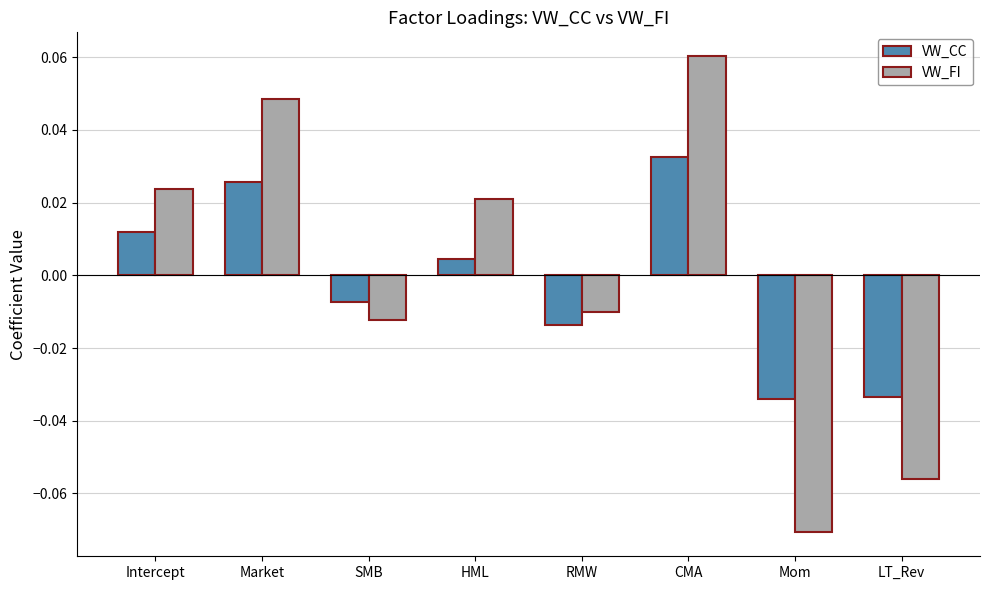

Where is VW_FI nearest to the value 0?

RMW